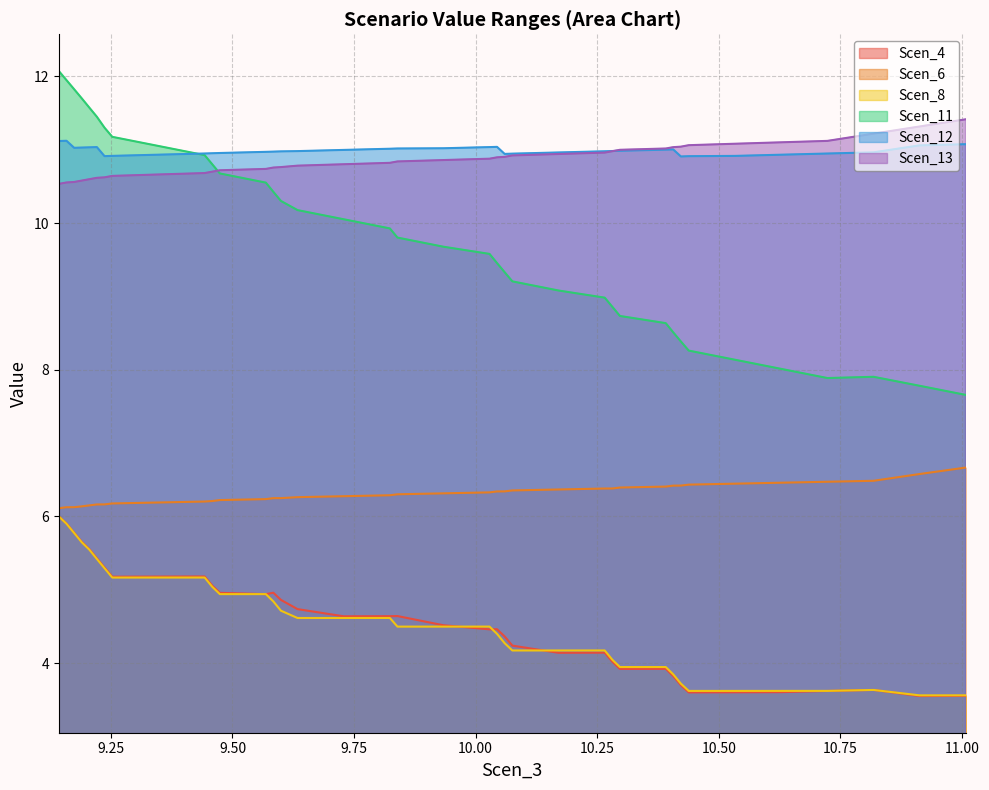

True or false: Scen_12 and Scen_8 intersect in this chart.

False